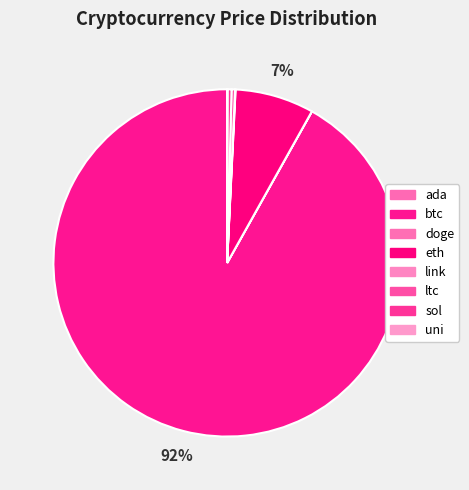

Count the number of slices in the pie.

8